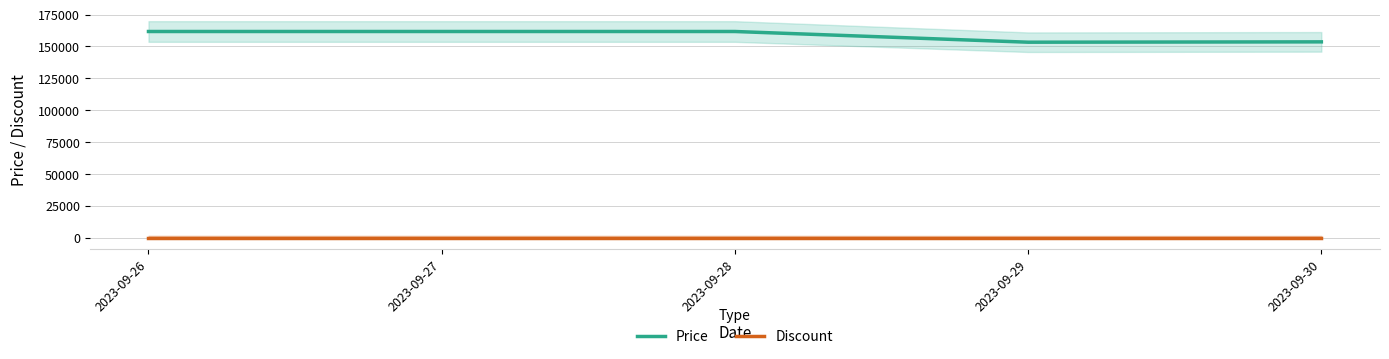

What is the difference between the Price values at 2023-09-30 and 2023-09-28?

8120